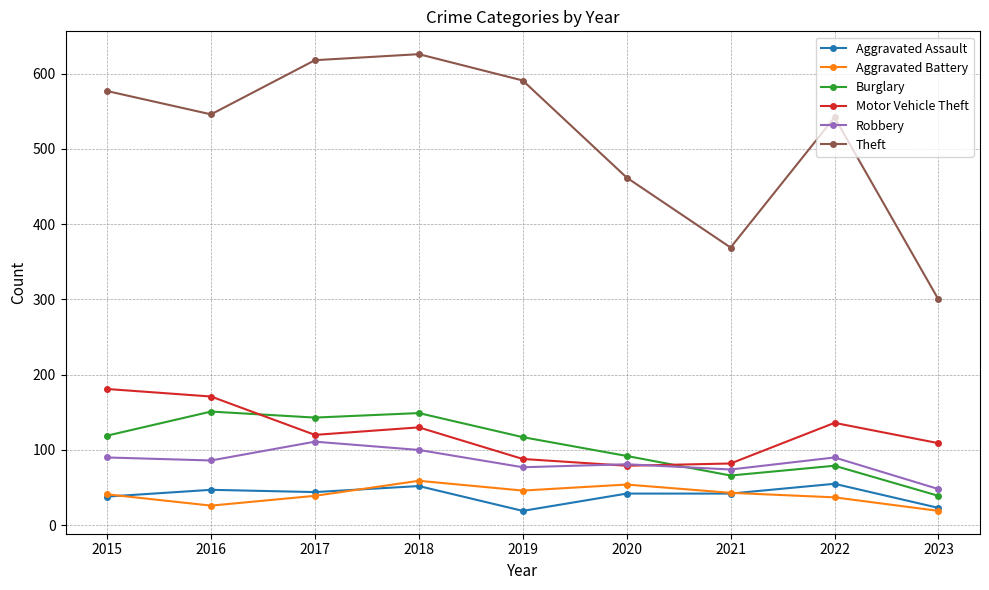

True or false: Burglary has more than 0 interior local peaks.

True